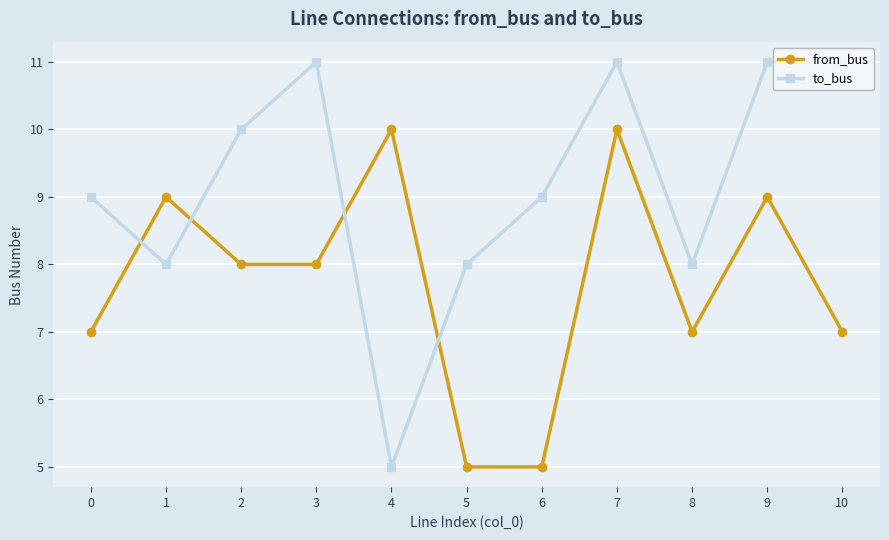

Reading left to right, what are all the values shown in this chart?

from_bus: 0=7	1=9	2=8	3=8	4=10	5=5	6=5	7=10	8=7	9=9	10=7
to_bus: 0=9	1=8	2=10	3=11	4=5	5=8	6=9	7=11	8=8	9=11	10=11